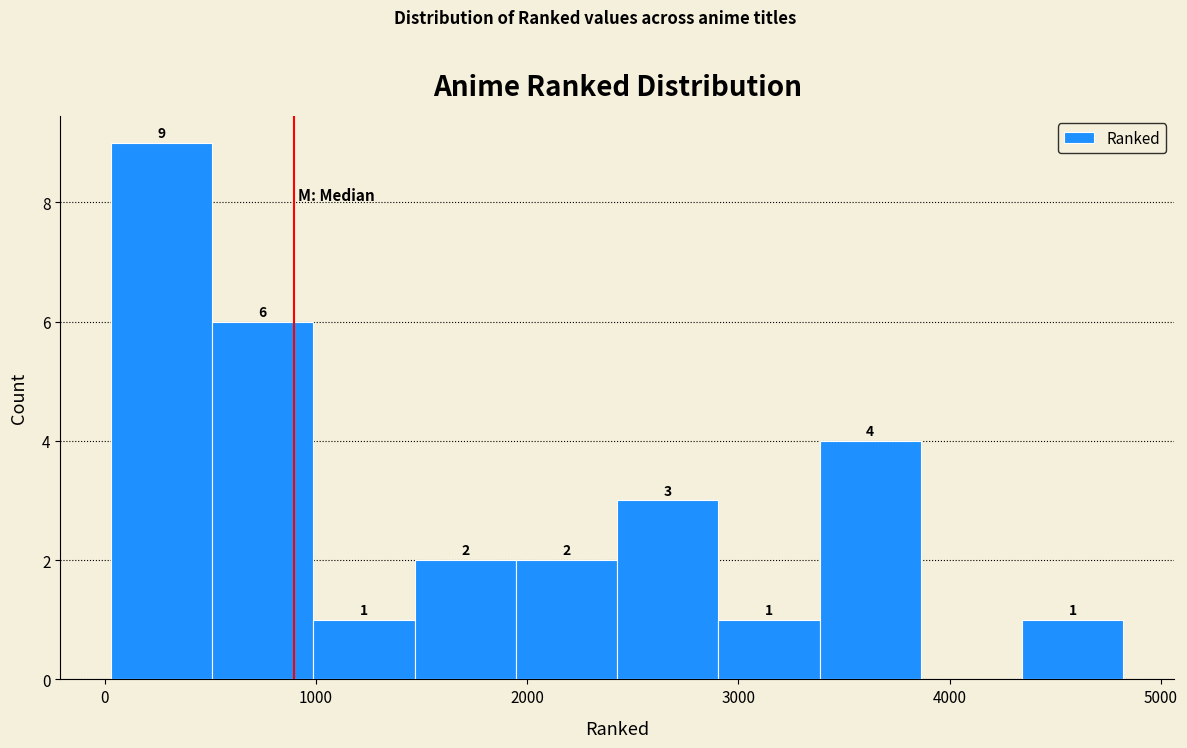

Which range on the x-axis has the tallest bar?

0 to 500